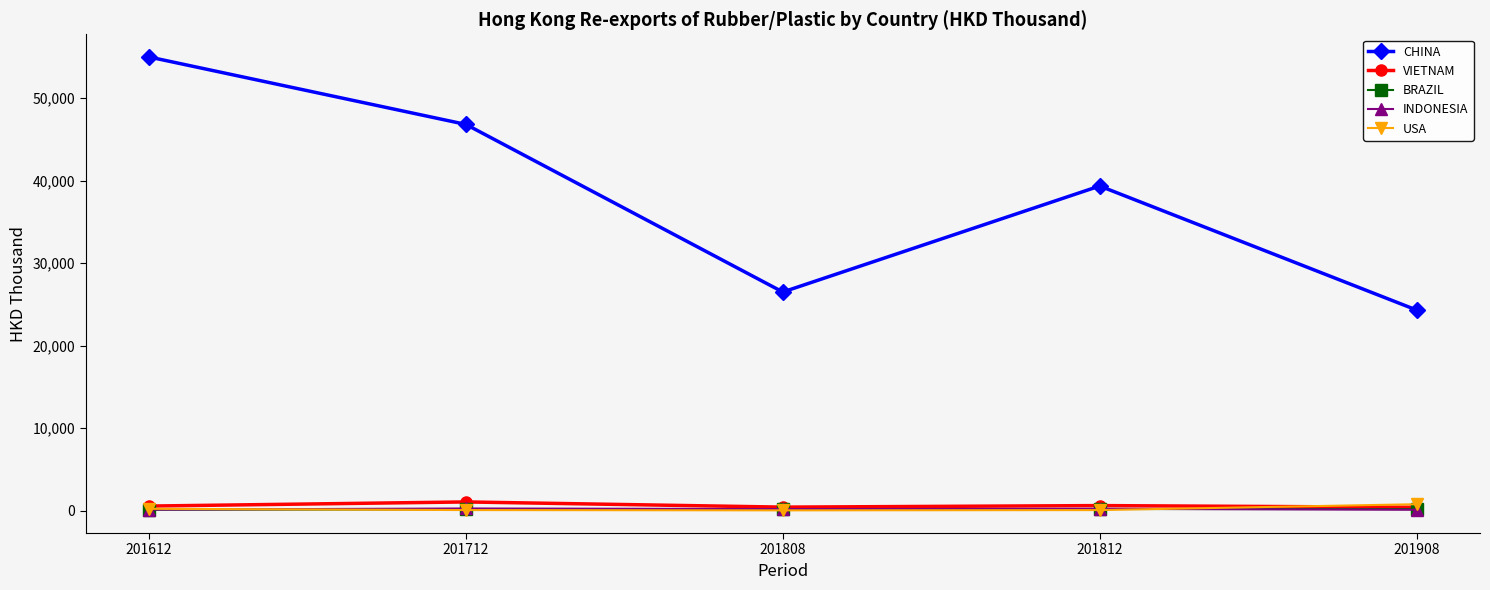

What is the sum of the BRAZIL values at 201712 and 201908?

307.0